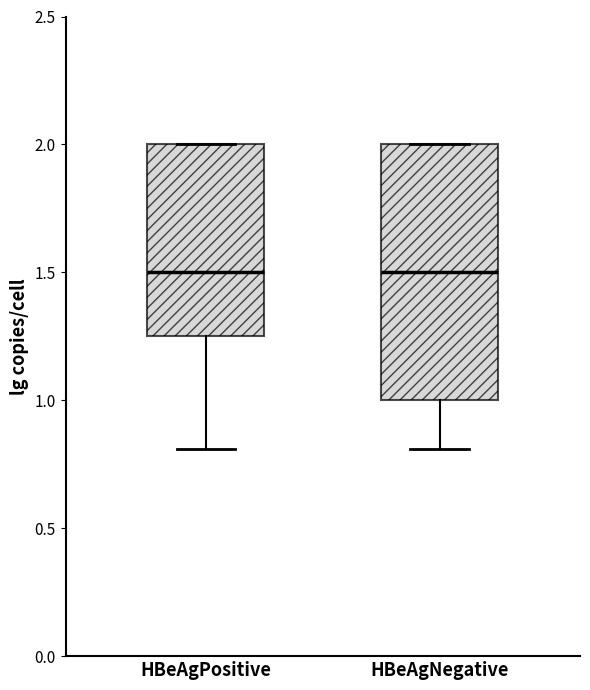

Which box is the tallest, from its lower edge to its upper edge?

HBeAgNegative